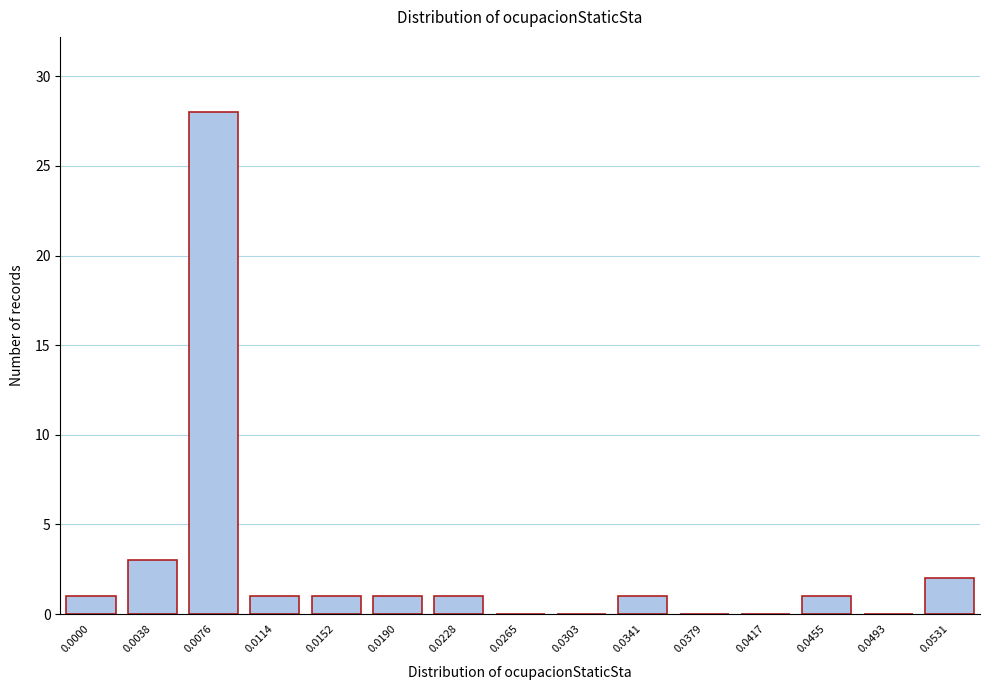

Reading left to right, extract all data points from this chart.

0.0000=1	0.0038=3	0.0076=28	0.0114=1	0.0152=1	0.0190=1	0.0228=1	0.0265=0	0.0303=0	0.0341=1	0.0379=0	0.0417=0	0.0455=1	0.0493=0	0.0531=2